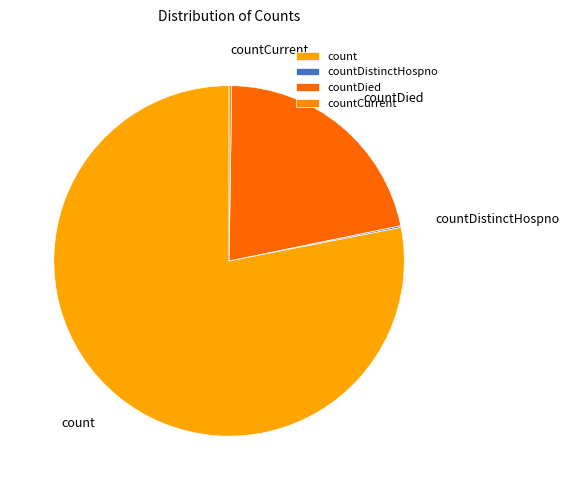

Which slice is the largest?

count